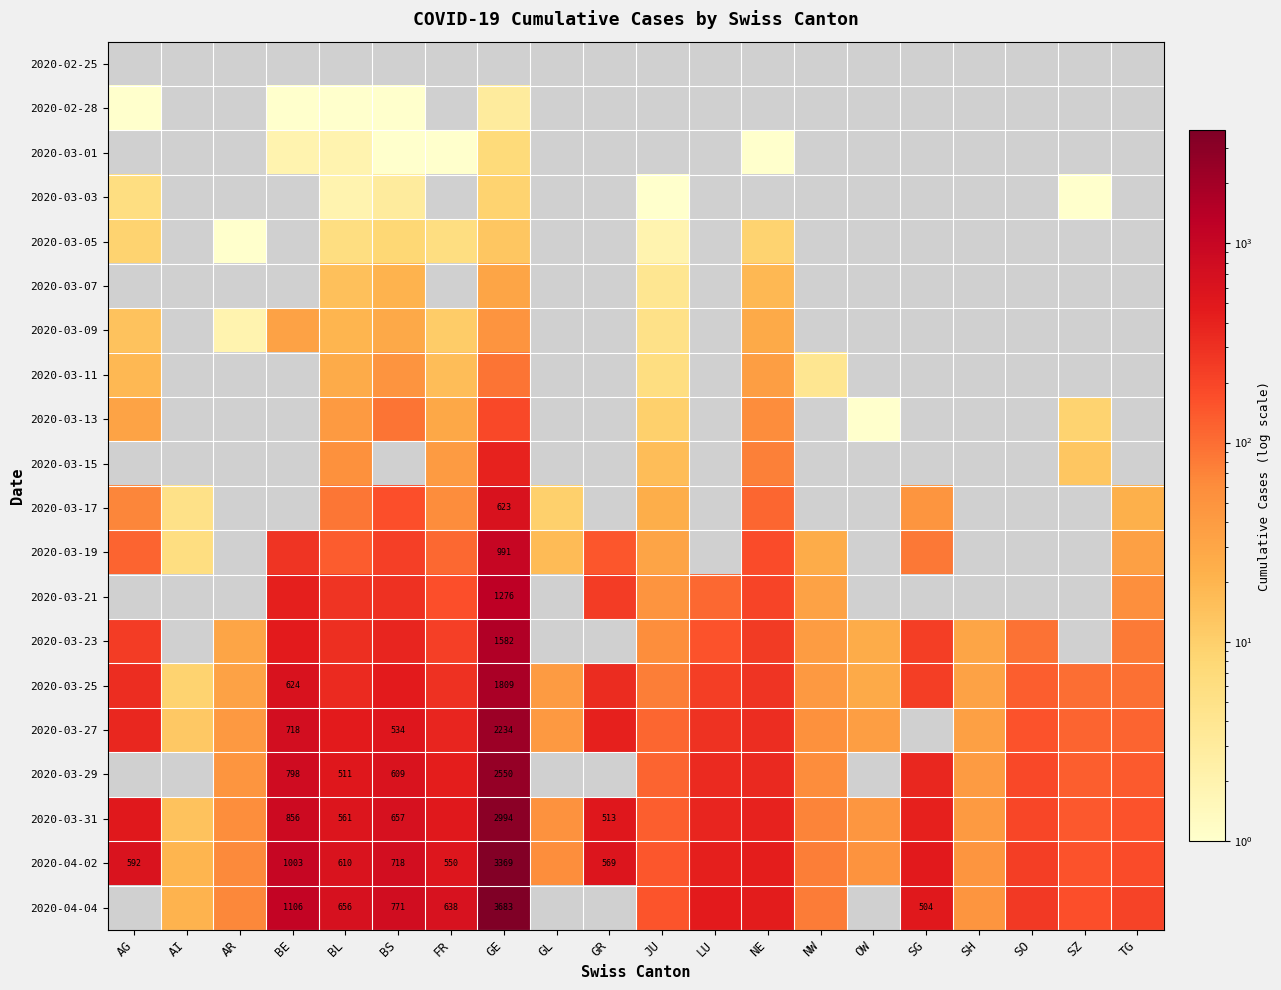

The 2020-03-21 series shows 1276 at GE. True or false?

True